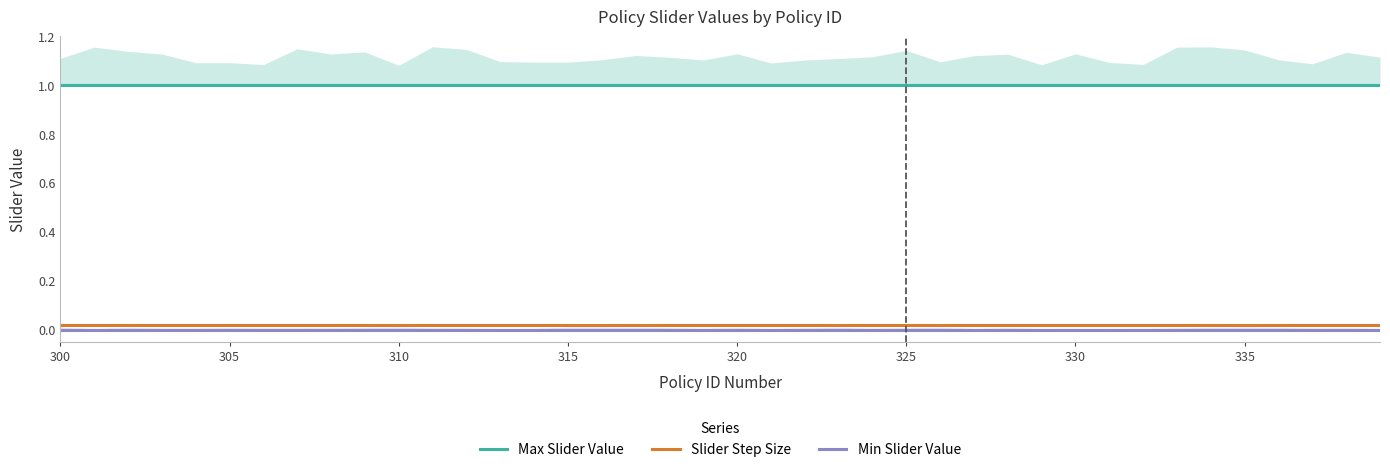

What is the total value across all series at 320?

1.0